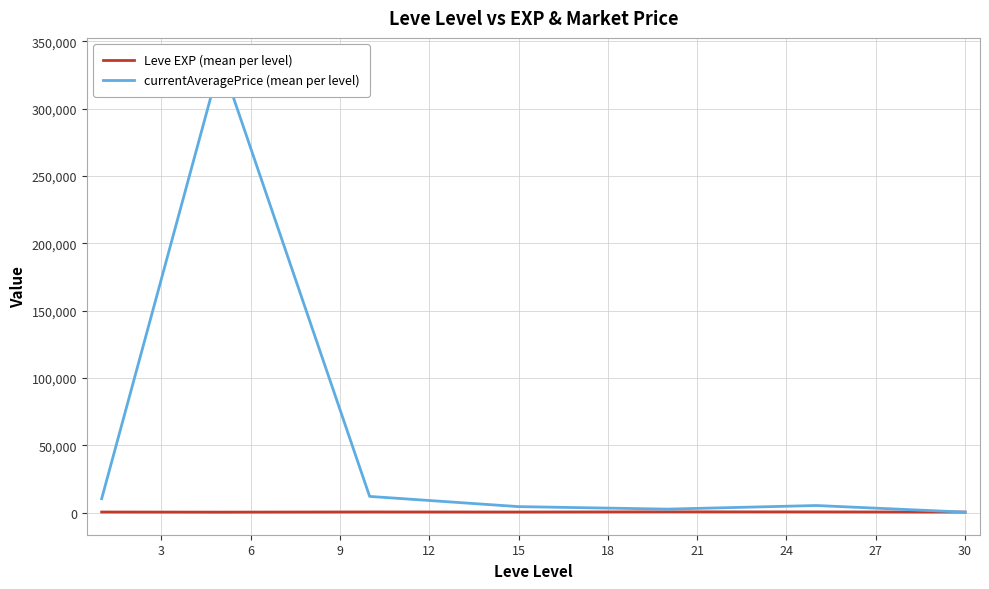

What is the highest value of the Leve EXP (mean per level) series?

653.3